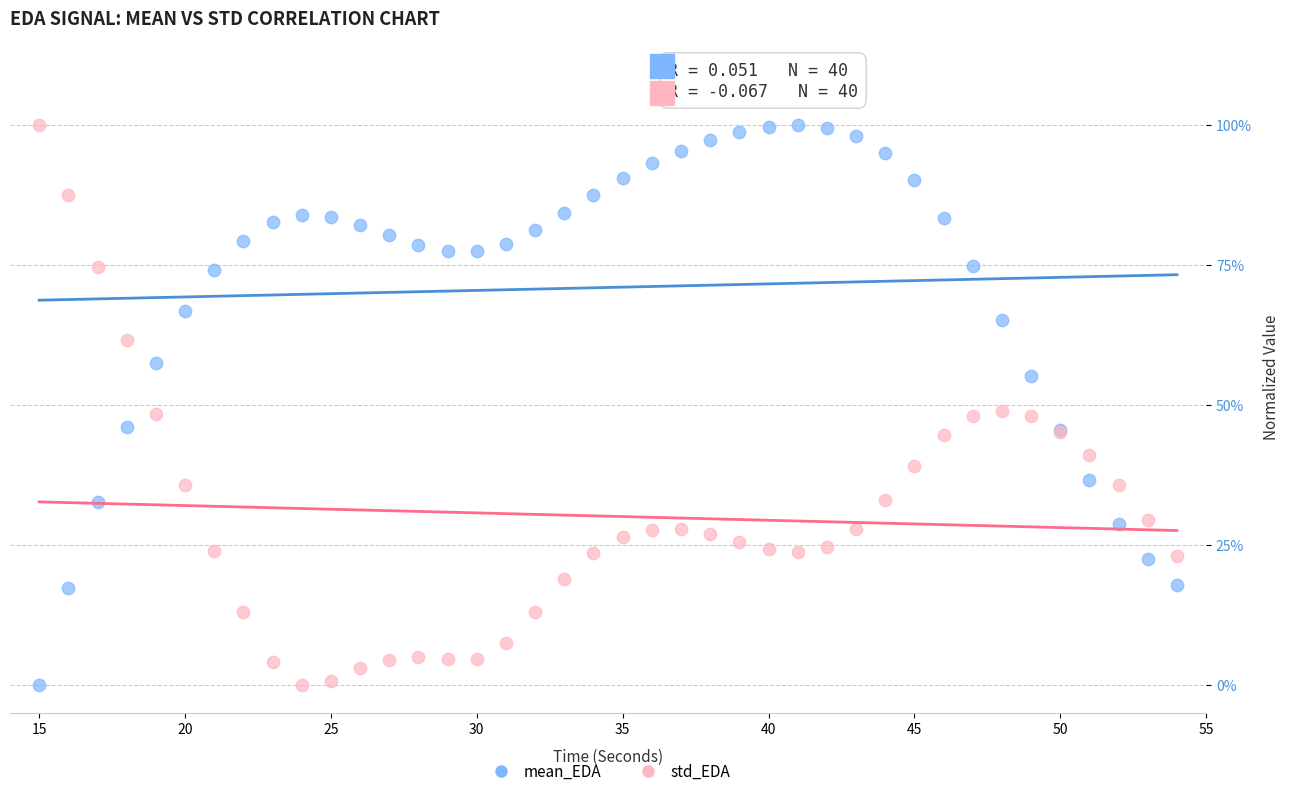

What are all the series names shown in the legend?

mean_EDA, std_EDA